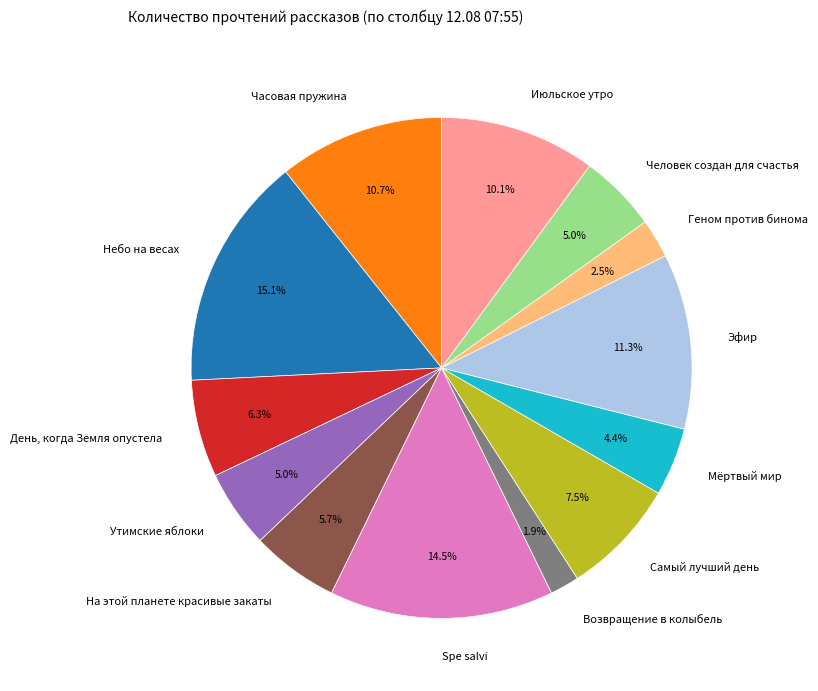

True or false: День, когда Земля опустела accounts for 6% of the total.

True